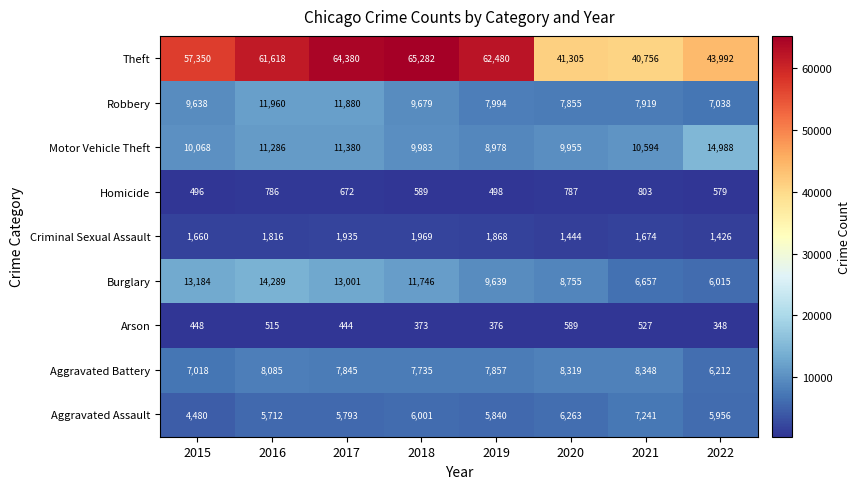

Where does the Aggravated Battery series first go above 7857?

2016